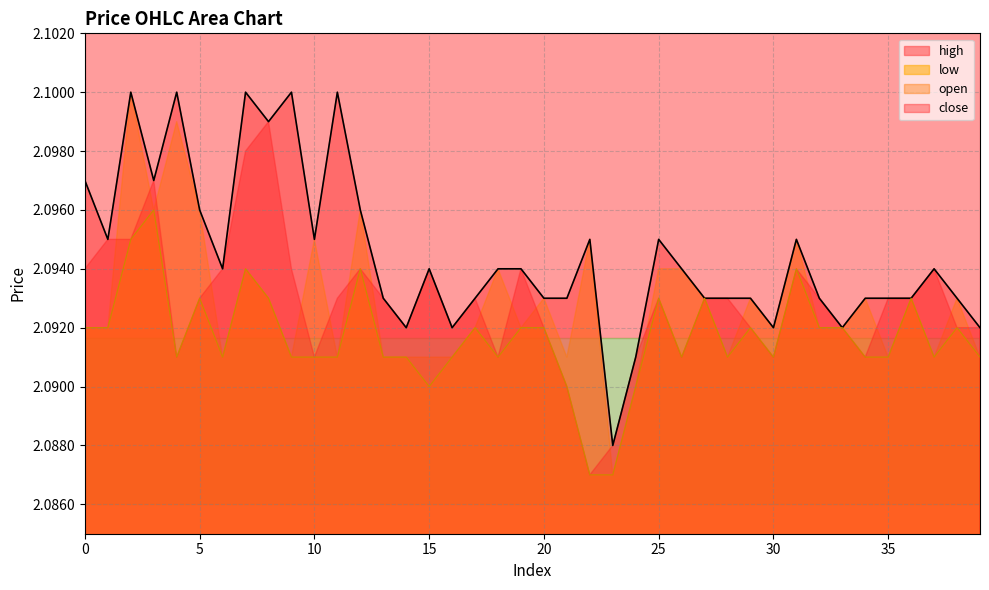

Which label corresponds to the largest value in the chart?

2